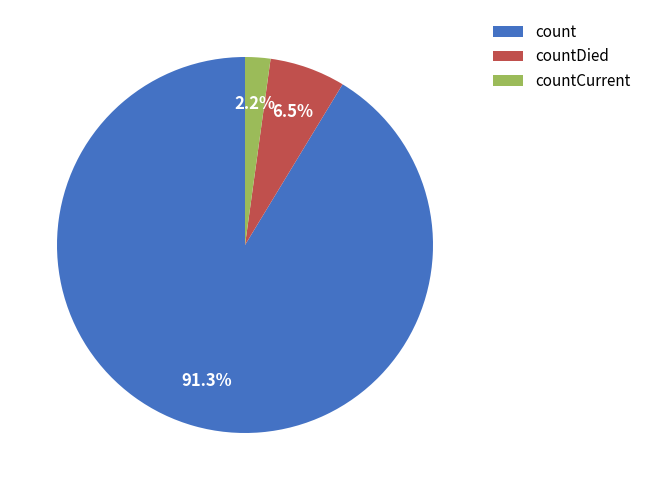

To the nearest percent, what is the combined percentage of countCurrent and countDied?

9%